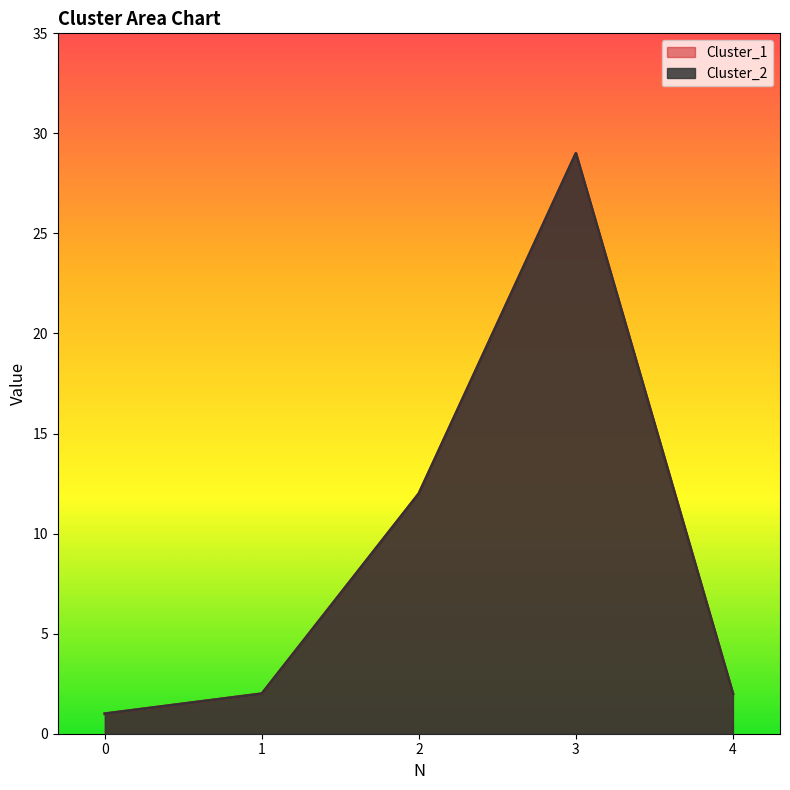

What is the difference between the maximum and minimum values in the Cluster_2 series?

28